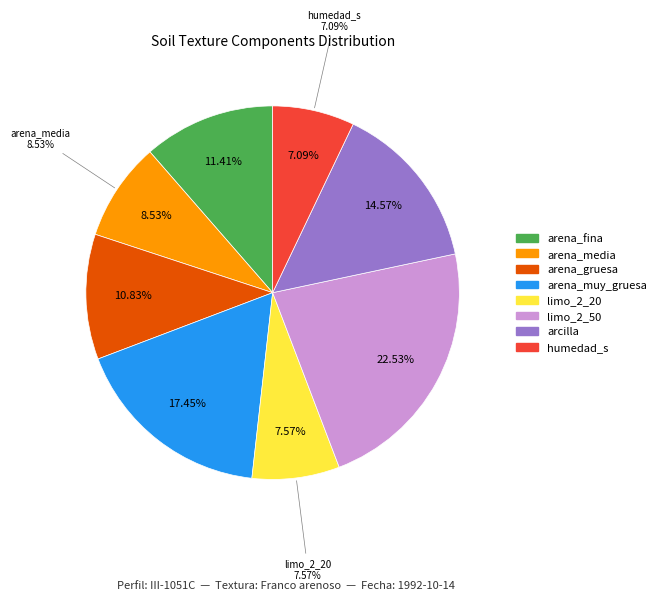

True or false: limo_2_50 accounts for 34% of the total.

False